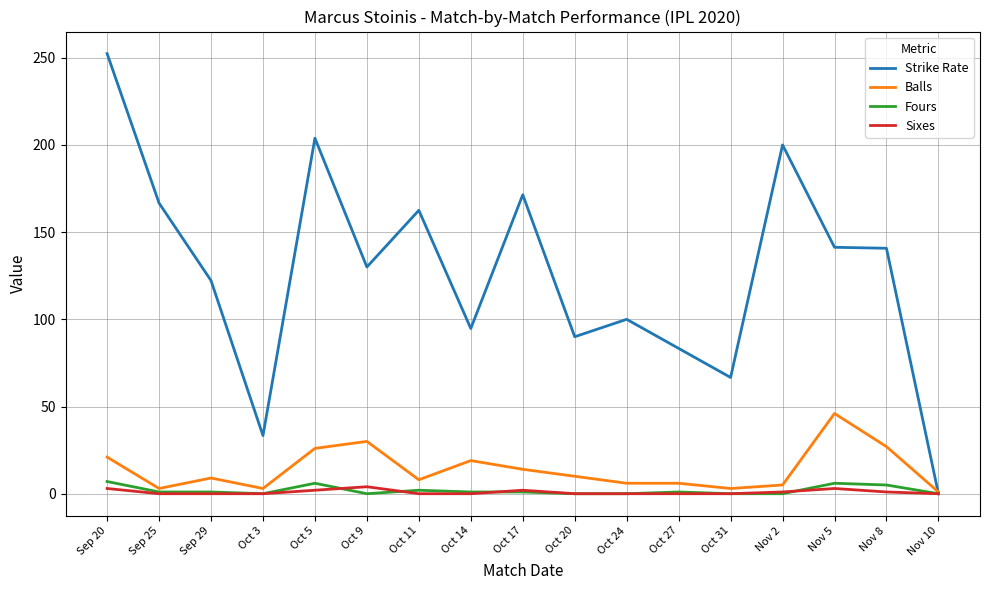

True or false: Sixes has a value of 0.0 at Nov 10.

True